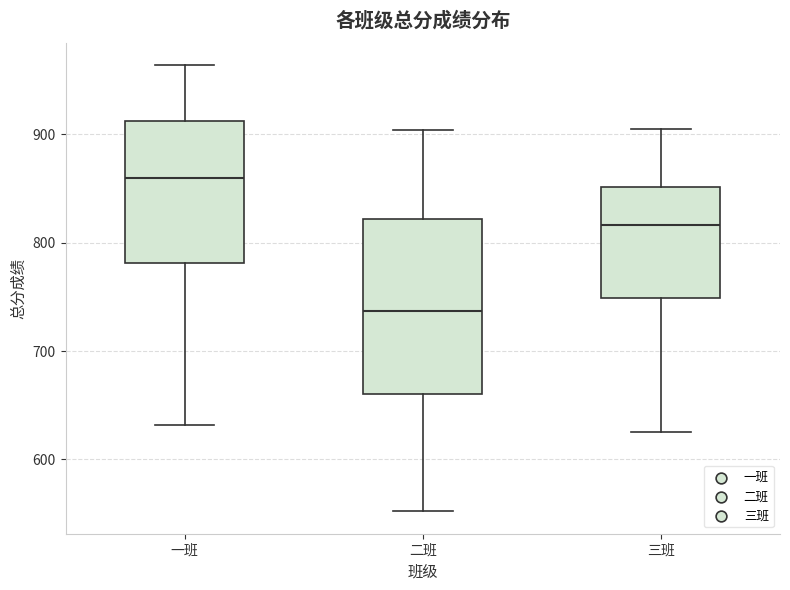

Where is the lower edge of the box for 一班 on the y-axis? The values are not printed on the chart, so give them approximately, as read against the axis.

780